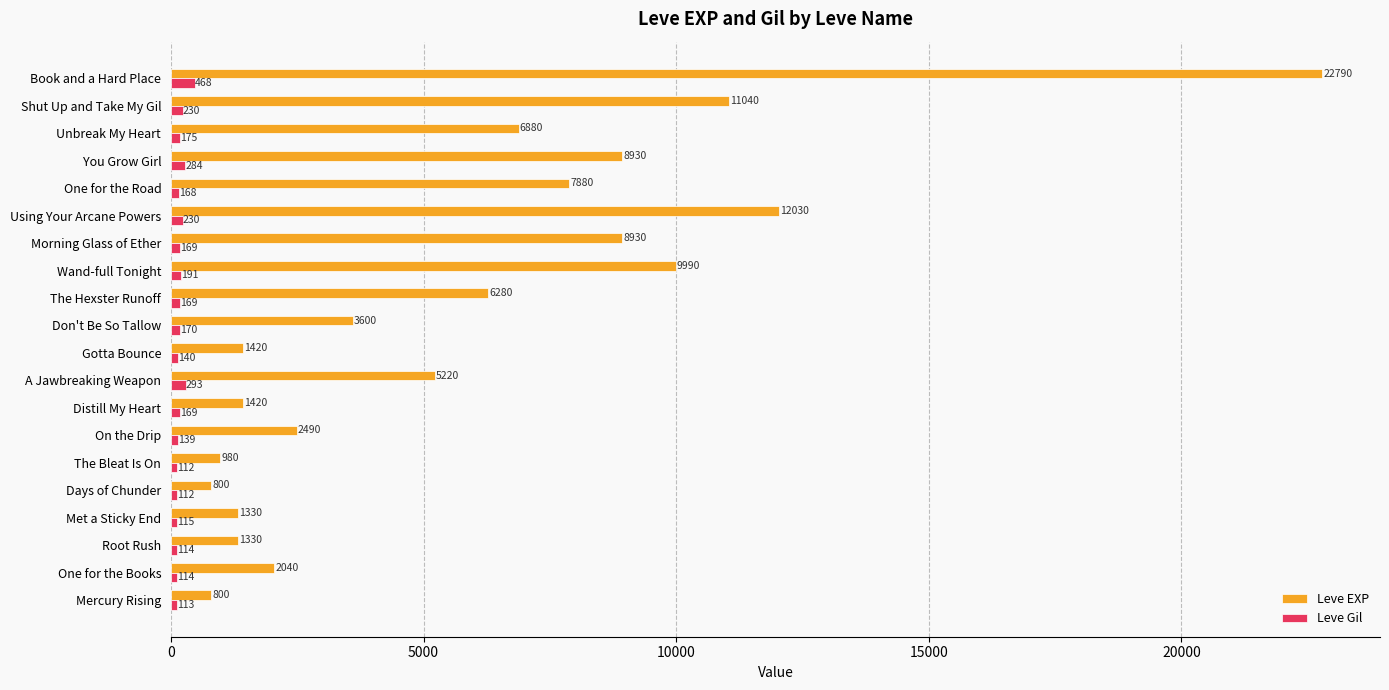

True or false: Leve EXP has a value of 980 at The Bleat Is On.

True